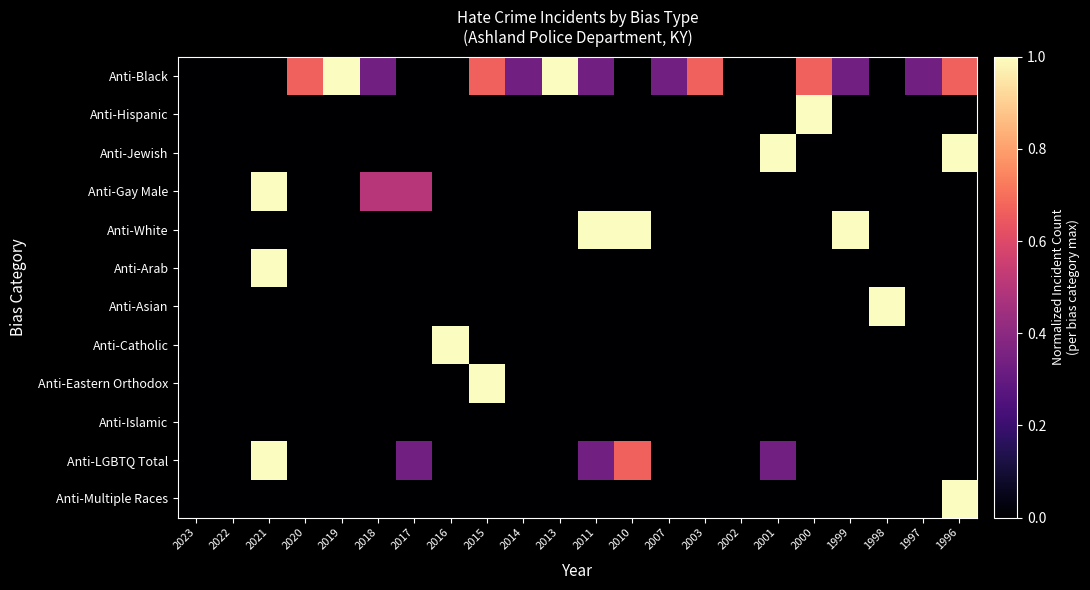

Reading right to left, extract all data points from this chart.

Anti-Black: 1996=0.7	1997=0.3	1998=0.0	1999=0.3	2000=0.7	2001=0.0	2002=0.0	2003=0.7	2007=0.3	2010=0.0	2011=0.3	2013=1.0	2014=0.3	2015=0.7	2016=0.0	2017=0.0	2018=0.3	2019=1.0	2020=0.7	2021=0.0	2022=0.0	2023=0.0
Anti-Hispanic: 1996=0.0	1997=0.0	1998=0.0	1999=0.0	2000=1.0	2001=0.0	2002=0.0	2003=0.0	2007=0.0	2010=0.0	2011=0.0	2013=0.0	2014=0.0	2015=0.0	2016=0.0	2017=0.0	2018=0.0	2019=0.0	2020=0.0	2021=0.0	2022=0.0	2023=0.0
Anti-Jewish: 1996=1.0	1997=0.0	1998=0.0	1999=0.0	2000=0.0	2001=1.0	2002=0.0	2003=0.0	2007=0.0	2010=0.0	2011=0.0	2013=0.0	2014=0.0	2015=0.0	2016=0.0	2017=0.0	2018=0.0	2019=0.0	2020=0.0	2021=0.0	2022=0.0	2023=0.0
Anti-Gay Male: 1996=0.0	1997=0.0	1998=0.0	1999=0.0	2000=0.0	2001=0.0	2002=0.0	2003=0.0	2007=0.0	2010=0.0	2011=0.0	2013=0.0	2014=0.0	2015=0.0	2016=0.0	2017=0.5	2018=0.5	2019=0.0	2020=0.0	2021=1.0	2022=0.0	2023=0.0
Anti-White: 1996=0.0	1997=0.0	1998=0.0	1999=1.0	2000=0.0	2001=0.0	2002=0.0	2003=0.0	2007=0.0	2010=1.0	2011=1.0	2013=0.0	2014=0.0	2015=0.0	2016=0.0	2017=0.0	2018=0.0	2019=0.0	2020=0.0	2021=0.0	2022=0.0	2023=0.0
Anti-Arab: 1996=0.0	1997=0.0	1998=0.0	1999=0.0	2000=0.0	2001=0.0	2002=0.0	2003=0.0	2007=0.0	2010=0.0	2011=0.0	2013=0.0	2014=0.0	2015=0.0	2016=0.0	2017=0.0	2018=0.0	2019=0.0	2020=0.0	2021=1.0	2022=0.0	2023=0.0
Anti-Asian: 1996=0.0	1997=0.0	1998=1.0	1999=0.0	2000=0.0	2001=0.0	2002=0.0	2003=0.0	2007=0.0	2010=0.0	2011=0.0	2013=0.0	2014=0.0	2015=0.0	2016=0.0	2017=0.0	2018=0.0	2019=0.0	2020=0.0	2021=0.0	2022=0.0	2023=0.0
Anti-Catholic: 1996=0.0	1997=0.0	1998=0.0	1999=0.0	2000=0.0	2001=0.0	2002=0.0	2003=0.0	2007=0.0	2010=0.0	2011=0.0	2013=0.0	2014=0.0	2015=0.0	2016=1.0	2017=0.0	2018=0.0	2019=0.0	2020=0.0	2021=0.0	2022=0.0	2023=0.0
Anti-Eastern Orthodox: 1996=0.0	1997=0.0	1998=0.0	1999=0.0	2000=0.0	2001=0.0	2002=0.0	2003=0.0	2007=0.0	2010=0.0	2011=0.0	2013=0.0	2014=0.0	2015=1.0	2016=0.0	2017=0.0	2018=0.0	2019=0.0	2020=0.0	2021=0.0	2022=0.0	2023=0.0
Anti-Islamic: 1996=0.0	1997=0.0	1998=0.0	1999=0.0	2000=0.0	2001=0.0	2002=0.0	2003=0.0	2007=0.0	2010=0.0	2011=0.0	2013=0.0	2014=0.0	2015=0.0	2016=0.0	2017=0.0	2018=0.0	2019=0.0	2020=0.0	2021=0.0	2022=0.0	2023=0.0
Anti-LGBTQ Total: 1996=0.0	1997=0.0	1998=0.0	1999=0.0	2000=0.0	2001=0.3	2002=0.0	2003=0.0	2007=0.0	2010=0.7	2011=0.3	2013=0.0	2014=0.0	2015=0.0	2016=0.0	2017=0.3	2018=0.0	2019=0.0	2020=0.0	2021=1.0	2022=0.0	2023=0.0
Anti-Multiple Races: 1996=1.0	1997=0.0	1998=0.0	1999=0.0	2000=0.0	2001=0.0	2002=0.0	2003=0.0	2007=0.0	2010=0.0	2011=0.0	2013=0.0	2014=0.0	2015=0.0	2016=0.0	2017=0.0	2018=0.0	2019=0.0	2020=0.0	2021=0.0	2022=0.0	2023=0.0